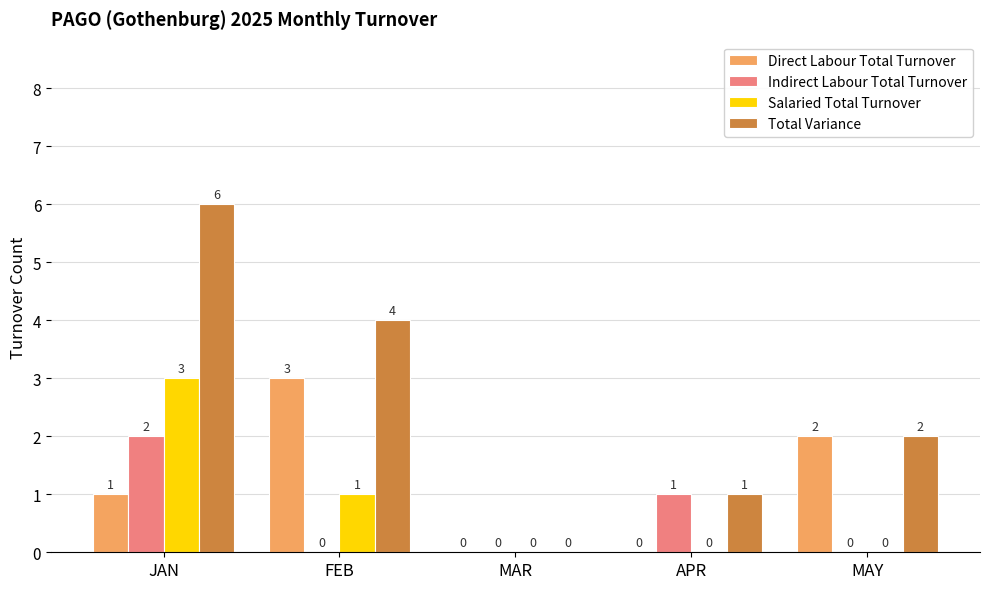

Is it true that Indirect Labour Total Turnover equals 4 at JAN?

False